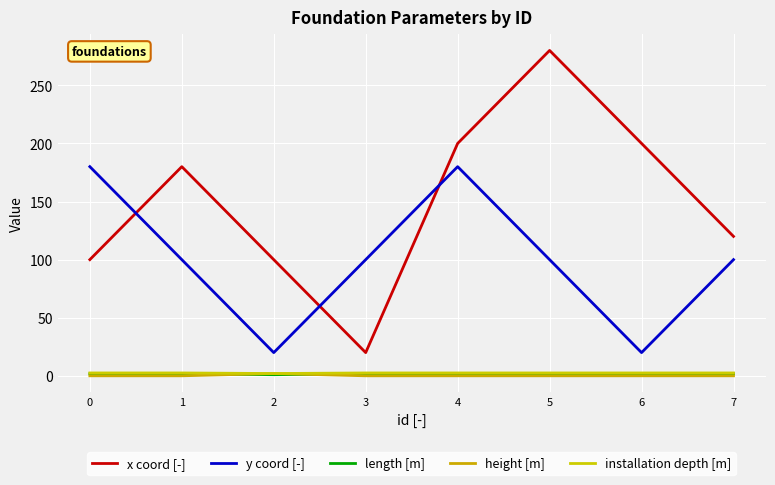

Does the chart display data point markers on the line(s)?

No